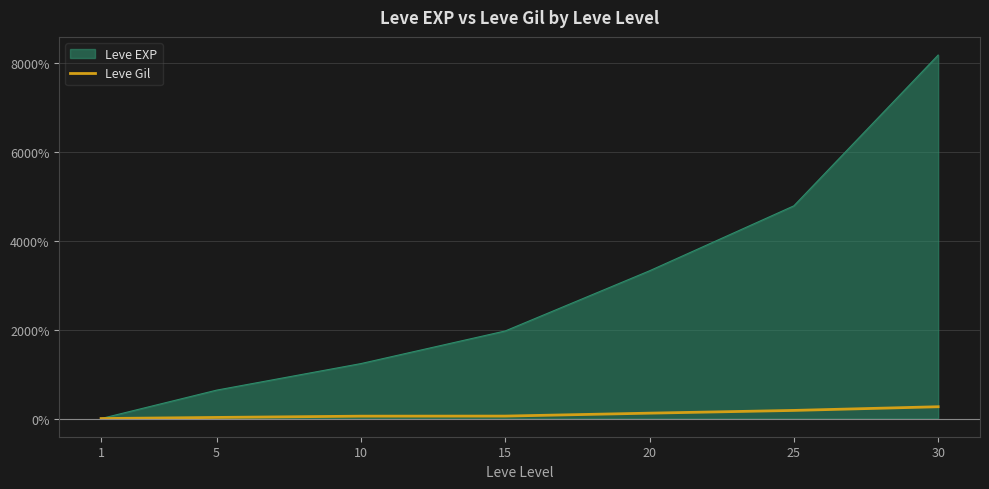

Where is the data nearest to the value 133?

20